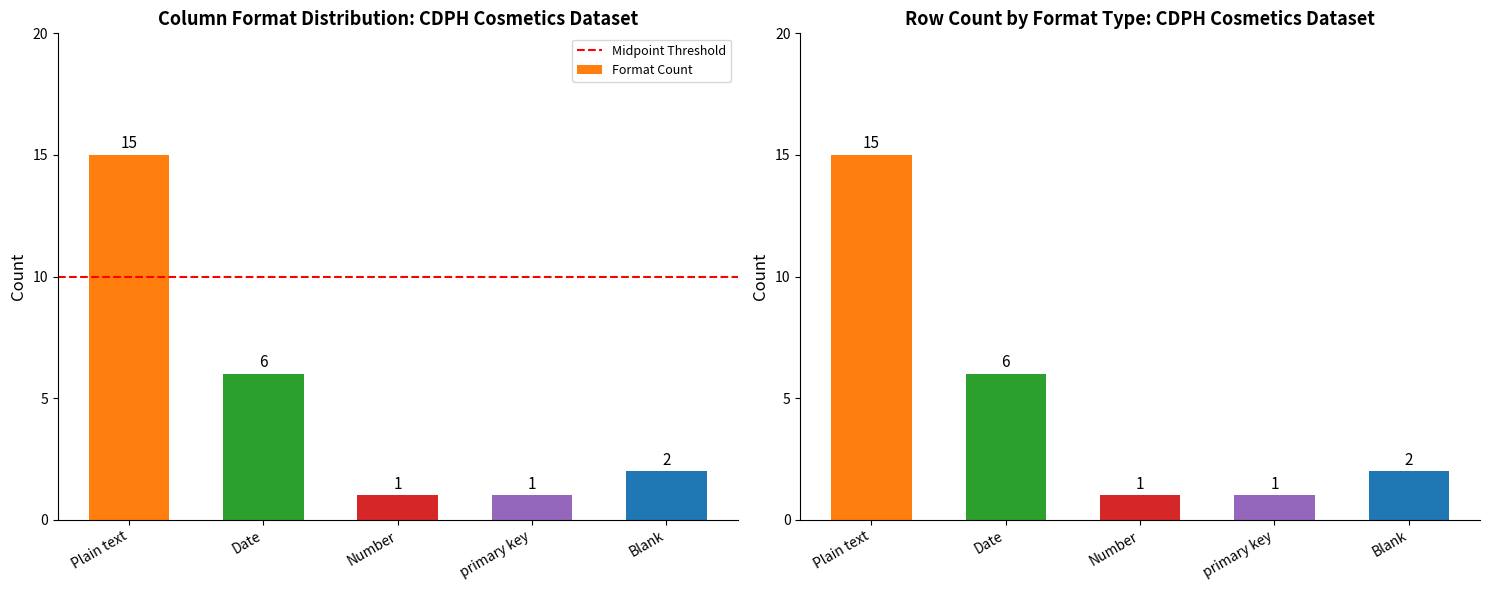

Does the chart contain any negative values?

No